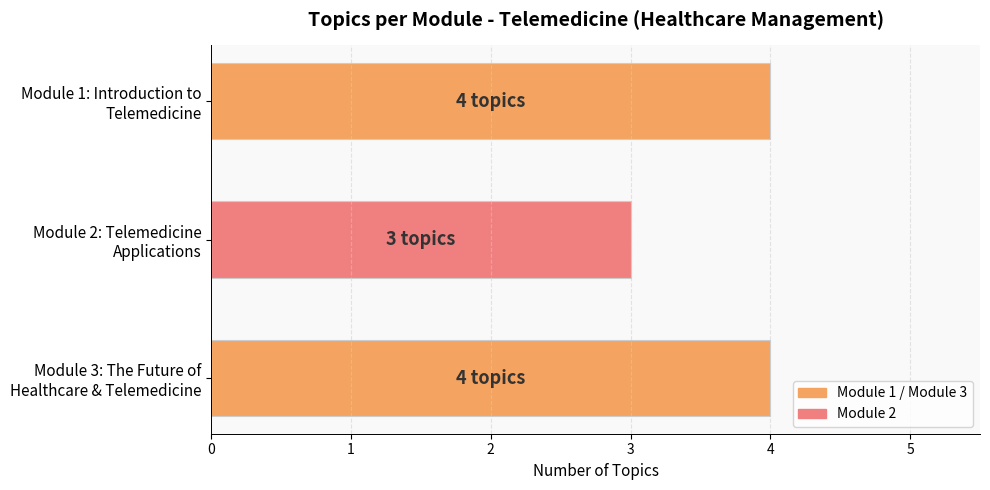

Does the chart contain stacked bars?

No